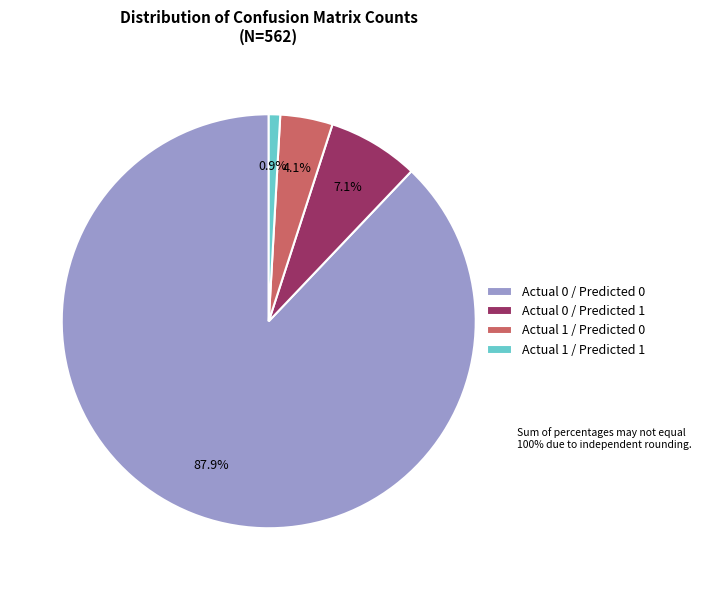

To the nearest percent, what is the difference between the Actual 1 / Predicted 0 and Actual 0 / Predicted 0 slice percentages?

84%